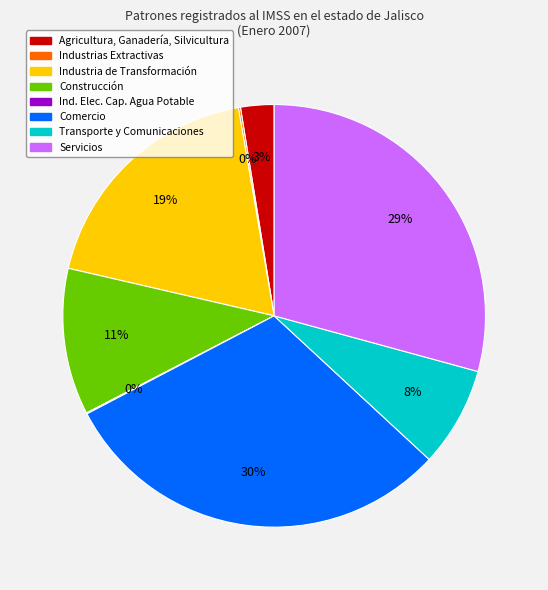

What is the ratio of the value at Transporte y Comunicaciones to the value at Construcción?

0.7